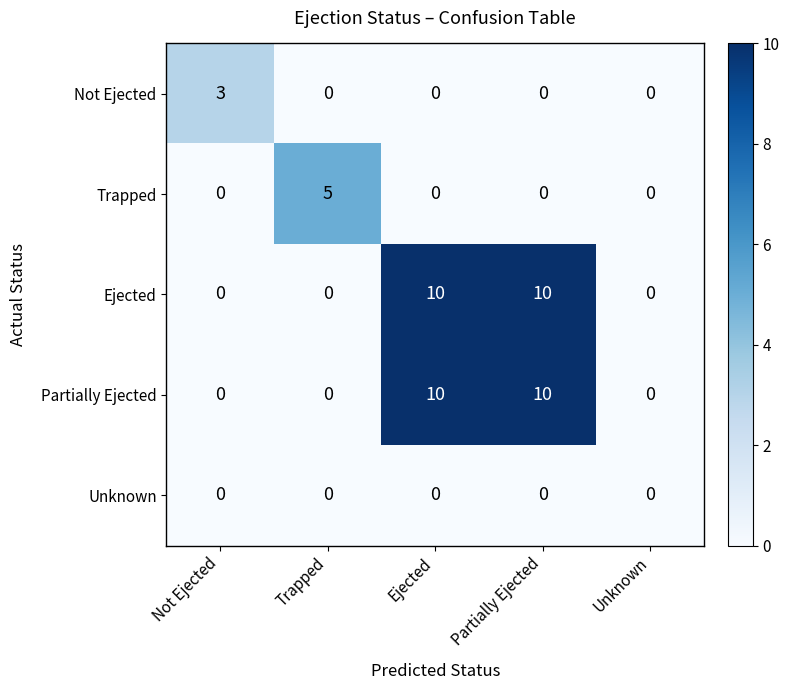

How many series are shown in this chart?

5